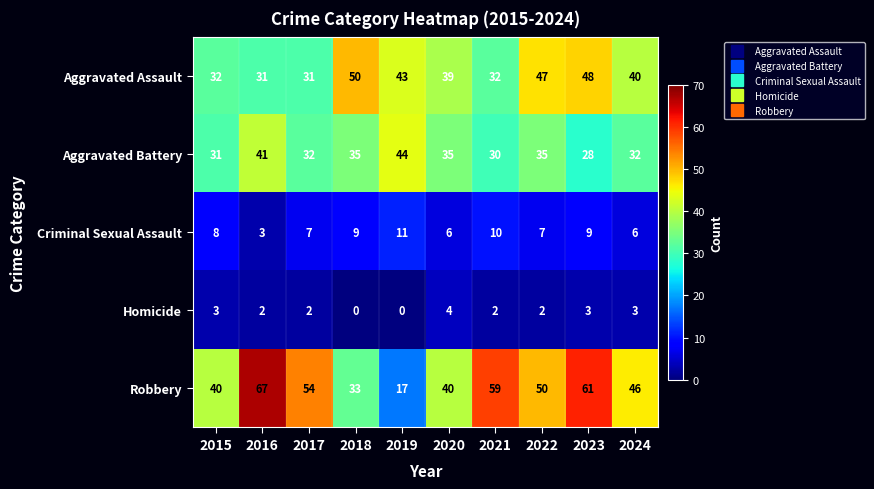

True or false: Homicide has a value of 2 at 2021.

True